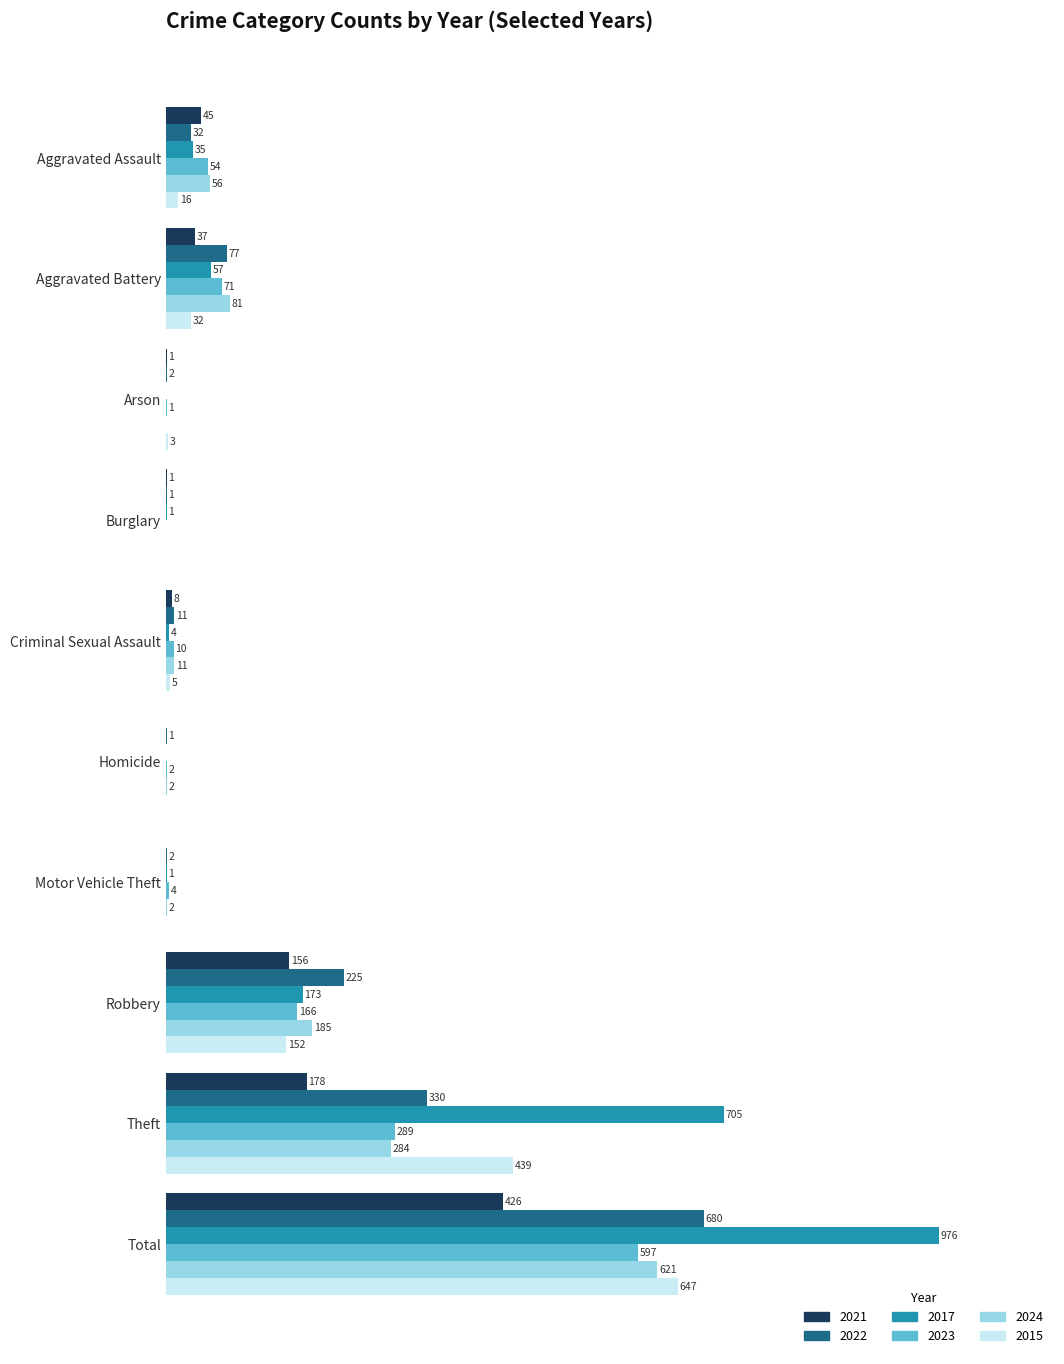

Which category has the highest value across all series?

Total